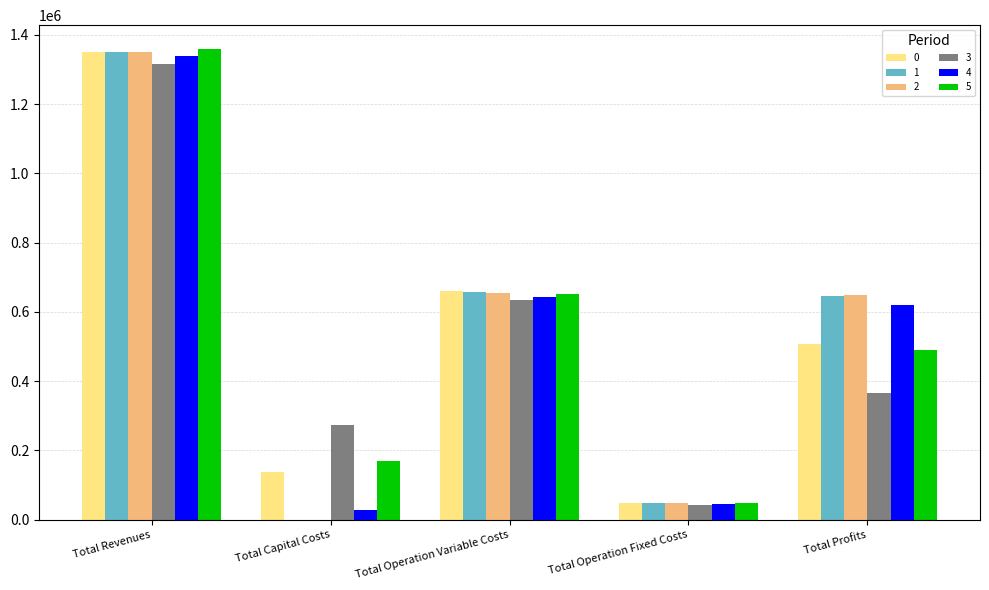

Is the value of 2 at Total Capital Costs greater than the value of 5 at Total Profits?

No